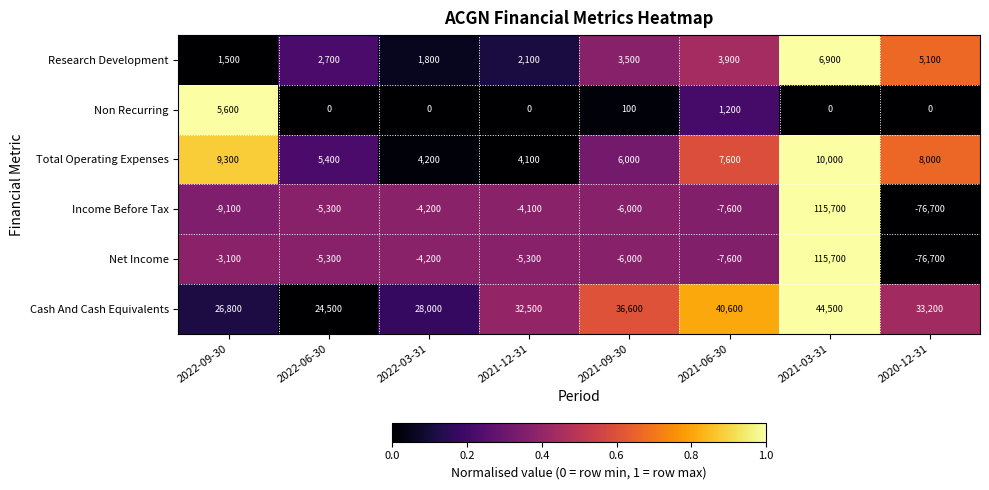

How many distinct data groups are displayed?

6